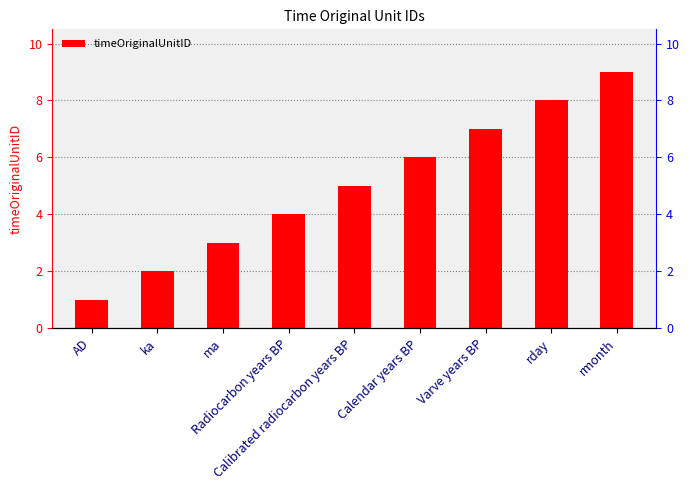

How many series are shown in this chart?

1